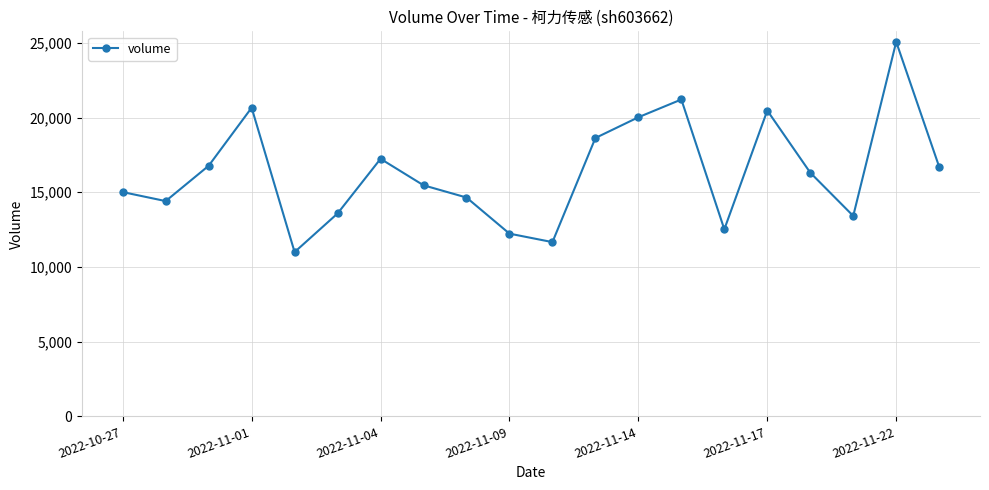

What is the greatest value displayed?

25072